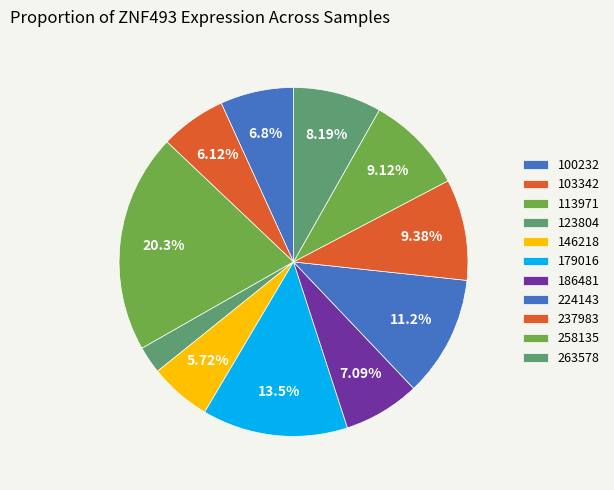

Does 258135 represent more than half of the total?

No